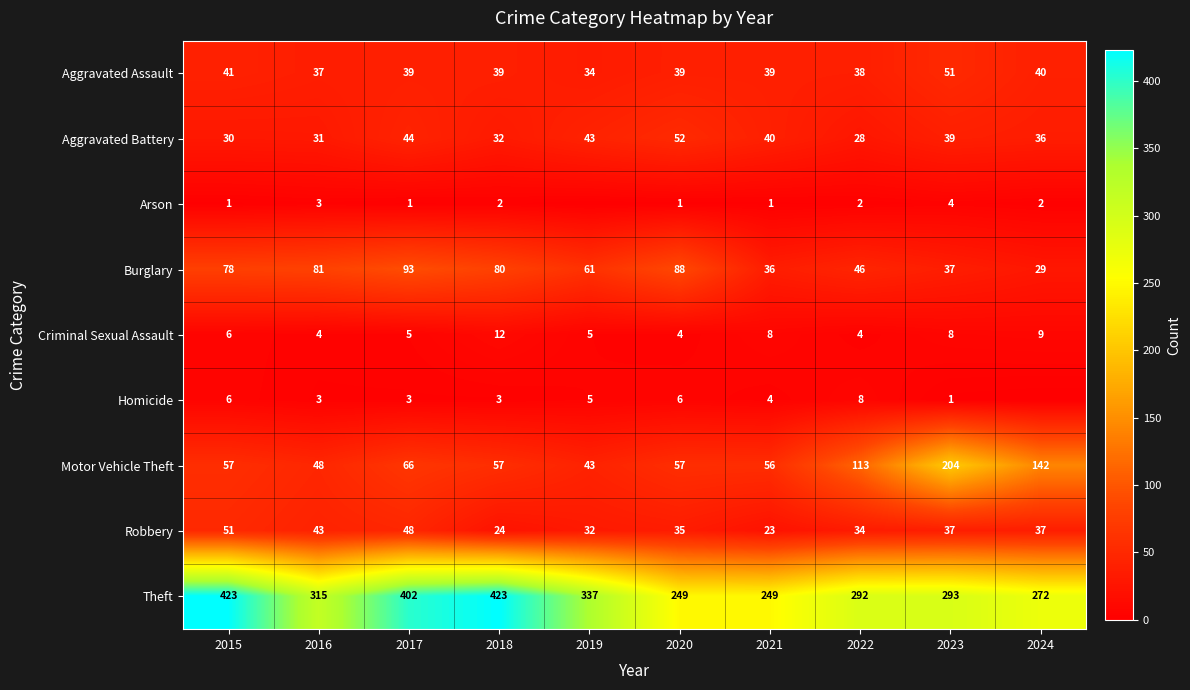

The Burglary series shows 69 at 2022. True or false?

False